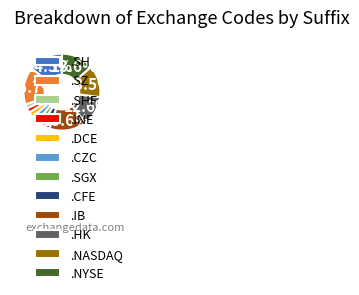

Combined, do .SH and .INE account for over 50%?

No